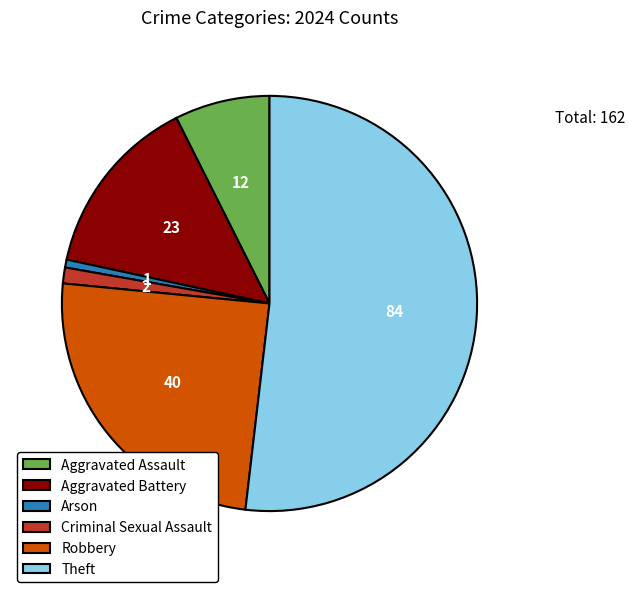

Which category has the smallest portion of the pie?

Arson